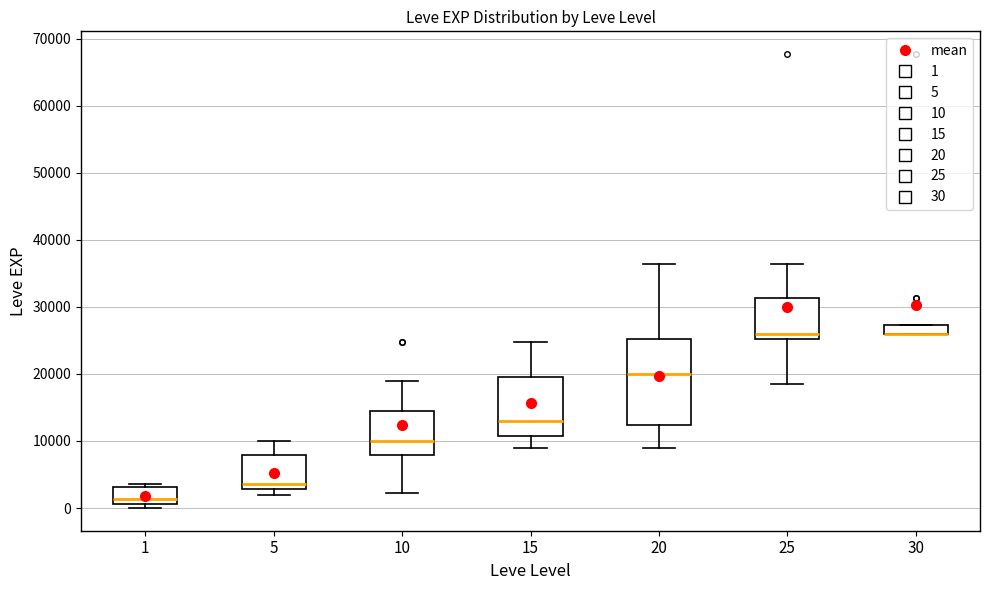

Where is the lower edge of the box at x = 1 on the y-axis? The values are not printed on the chart, so give them approximately, as read against the axis.

1000